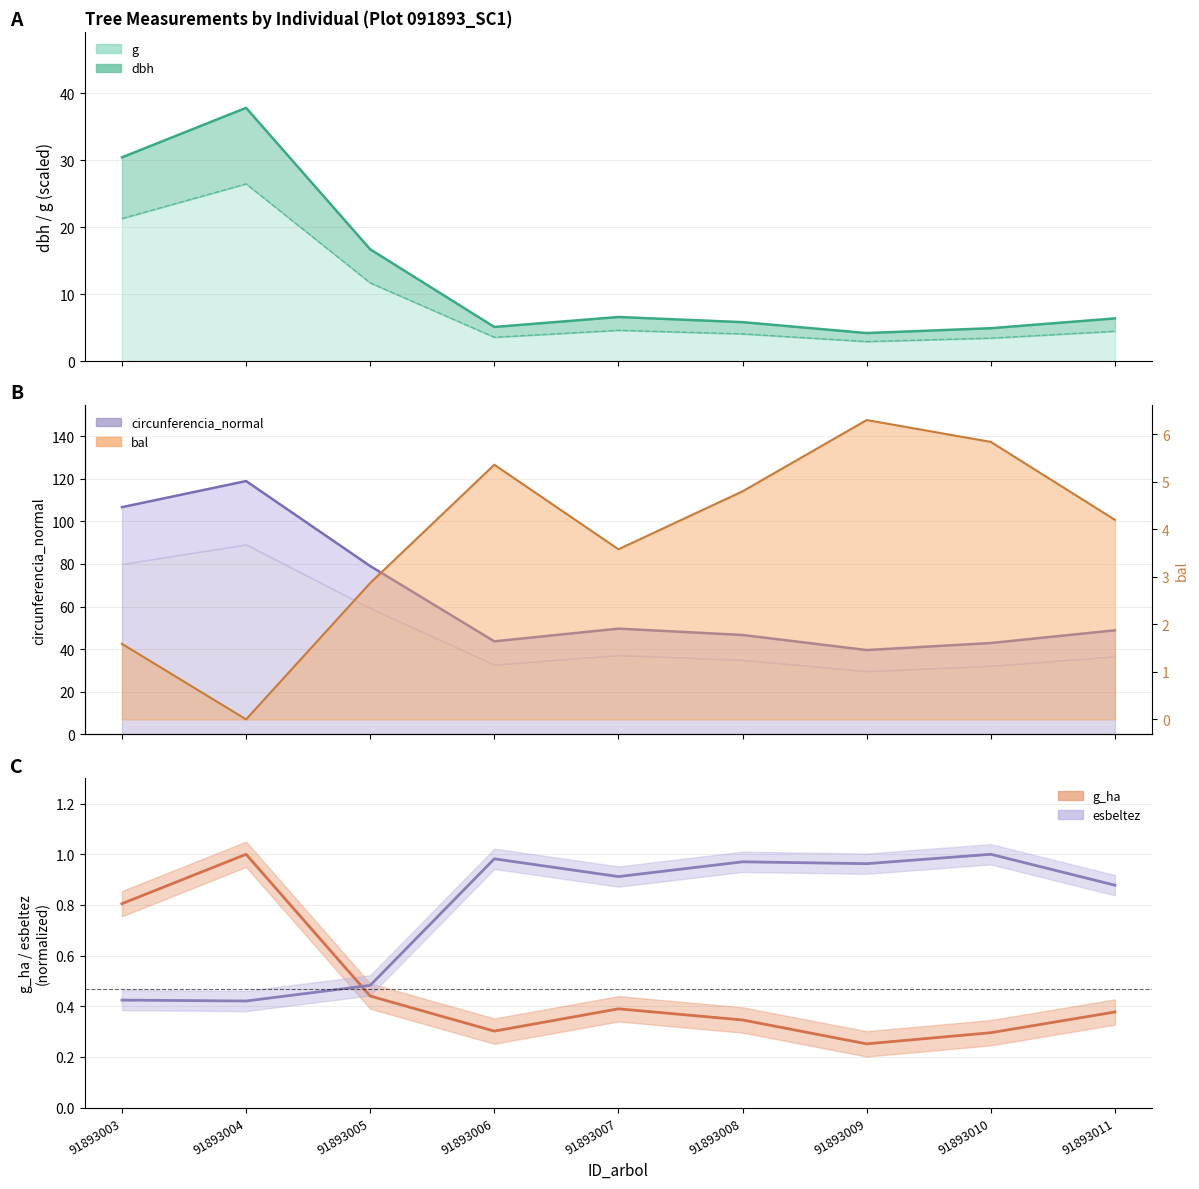

Which category has the lowest value in the g series?

91893009